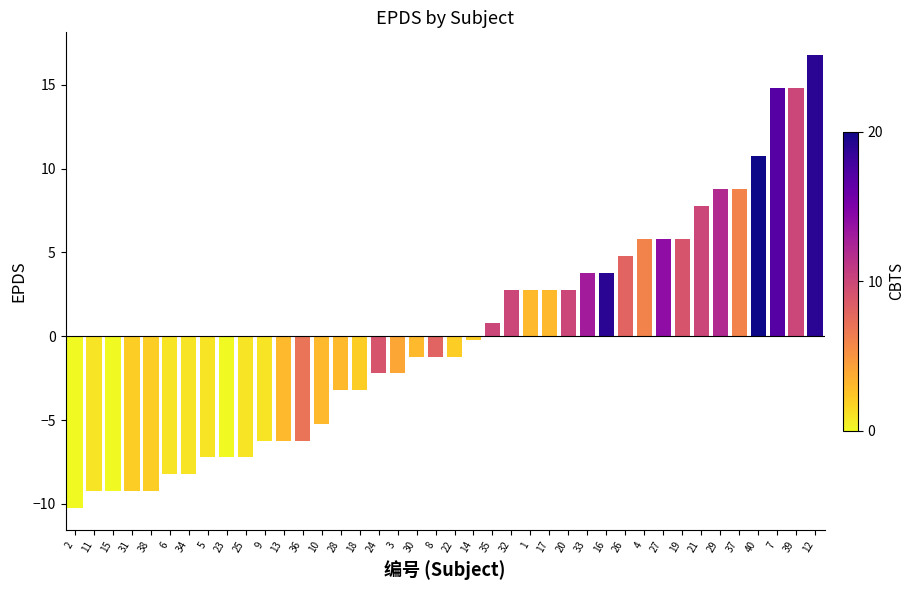

Reading right to left, what are all the values shown in this chart?

16.8	14.8	14.8	10.8	8.8	8.8	7.8	5.8	5.8	5.8	4.8	3.8	3.8	2.8	2.8	2.8	2.8	0.8	-0.2	-1.2	-1.2	-1.2	-2.2	-2.2	-3.2	-3.2	-5.2	-6.2	-6.2	-6.2	-7.2	-7.2	-7.2	-8.2	-8.2	-9.2	-9.2	-9.2	-9.2	-10.2